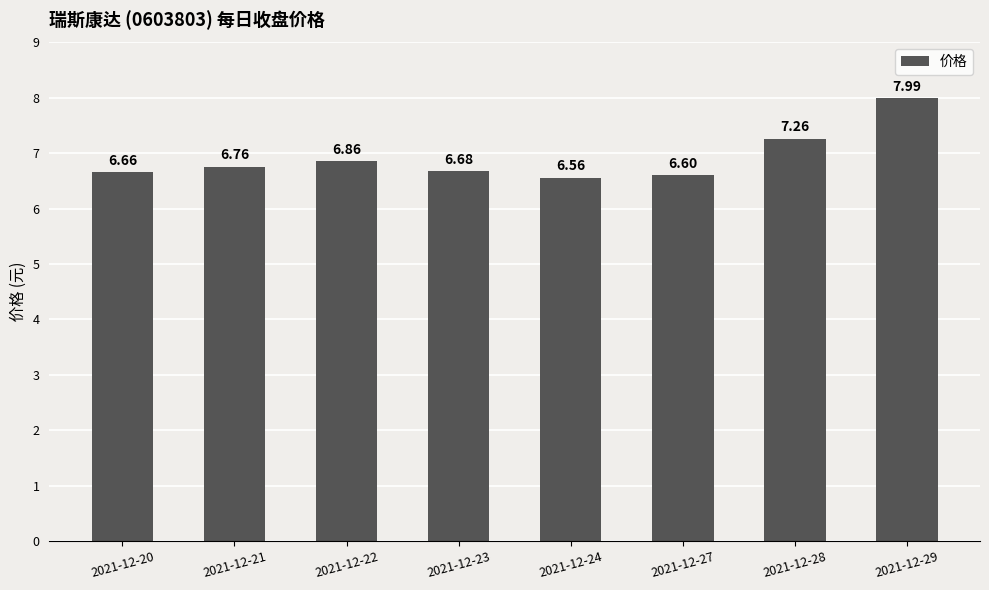

True or false: the data shows 6.6 at 2021-12-24.

True